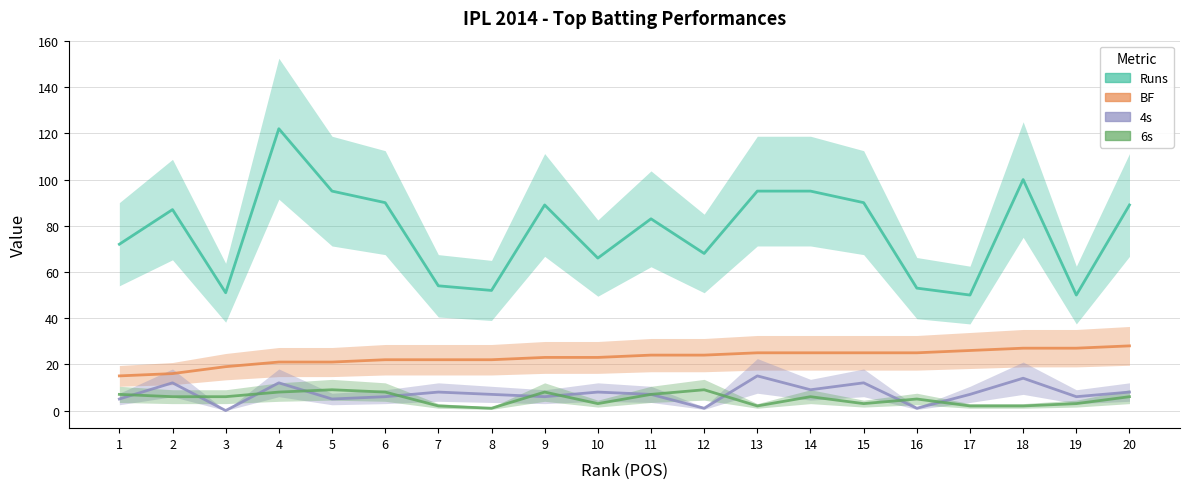

List the labels in order of BF value, largest first.

20, 18, 19, 17, 13, 14, 15, 16, 11, 12, 9, 10, 6, 7, 8, 4, 5, 3, 2, 1